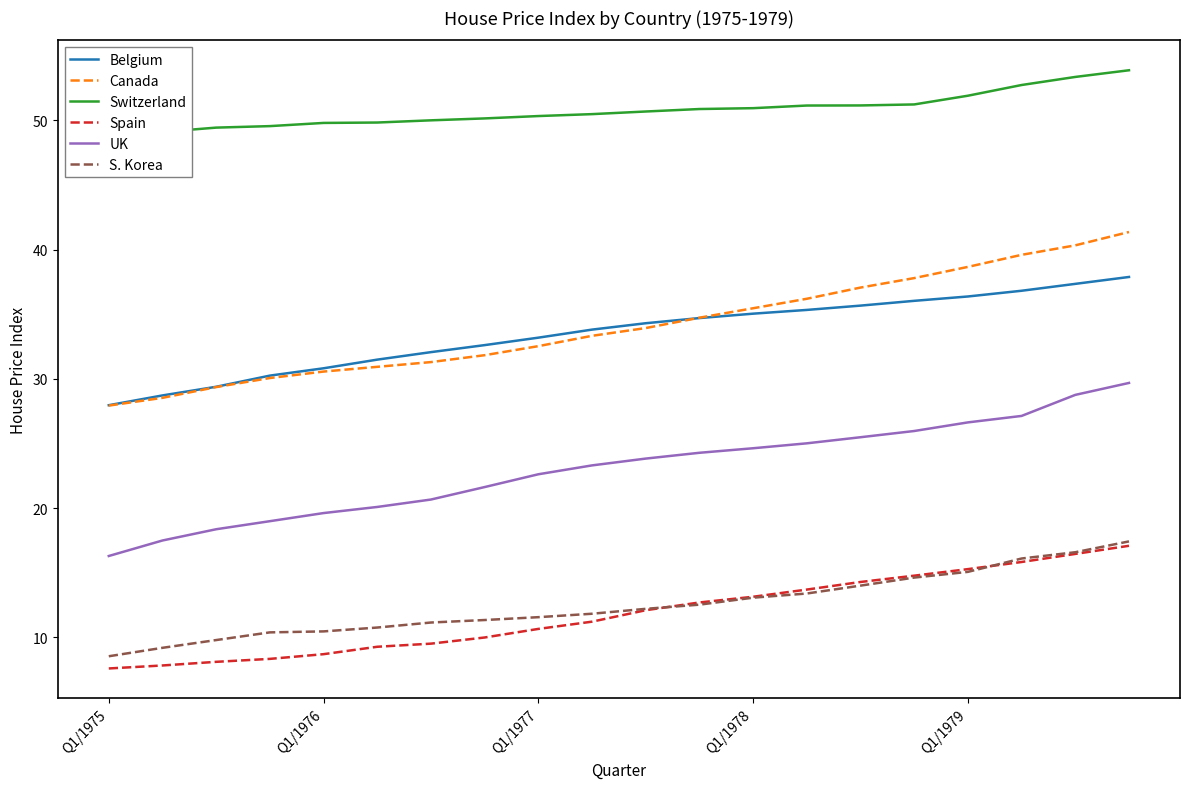

Which series has the widest spread of values?

Canada